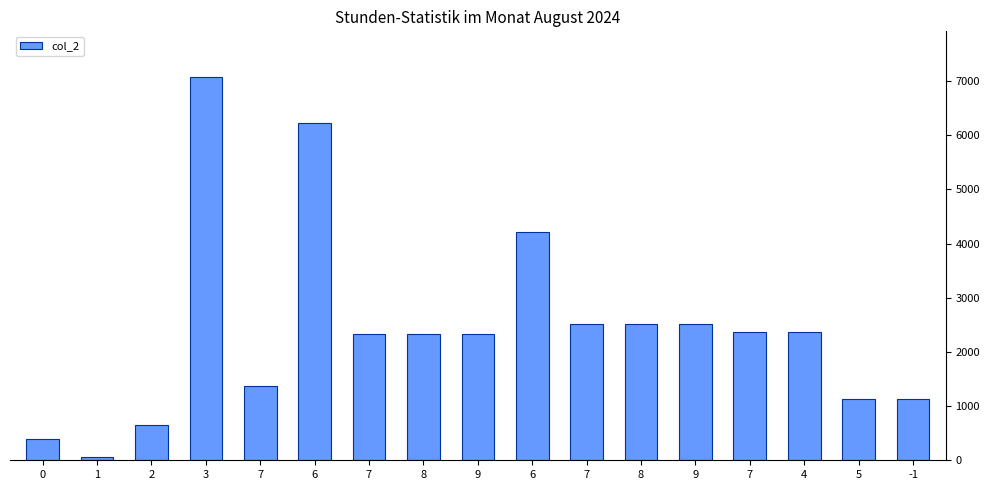

What is the ratio of the value at 6 to the value at 7?

1.8